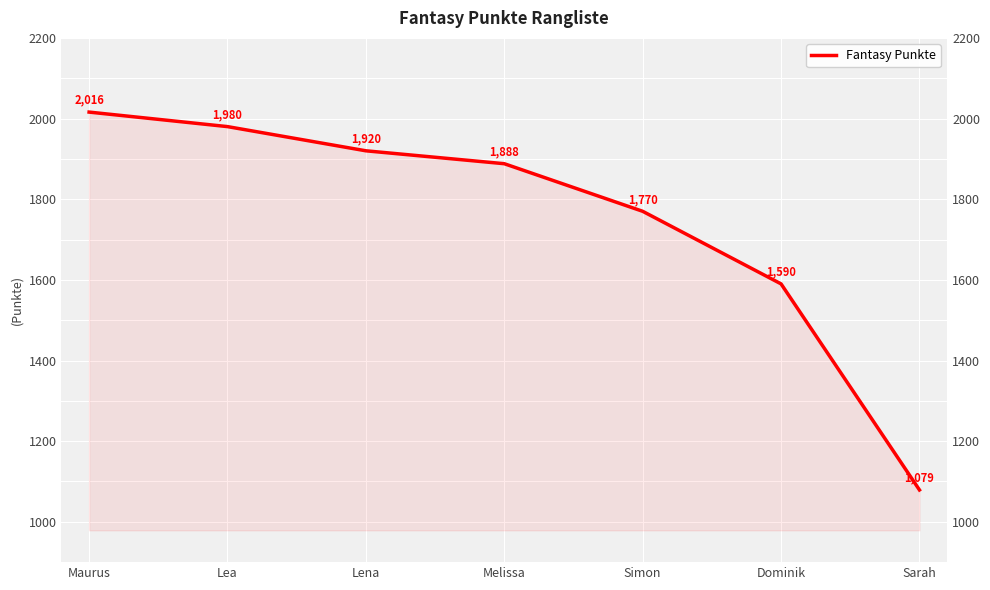

Is it true that the value at Maurus is 1041?

False